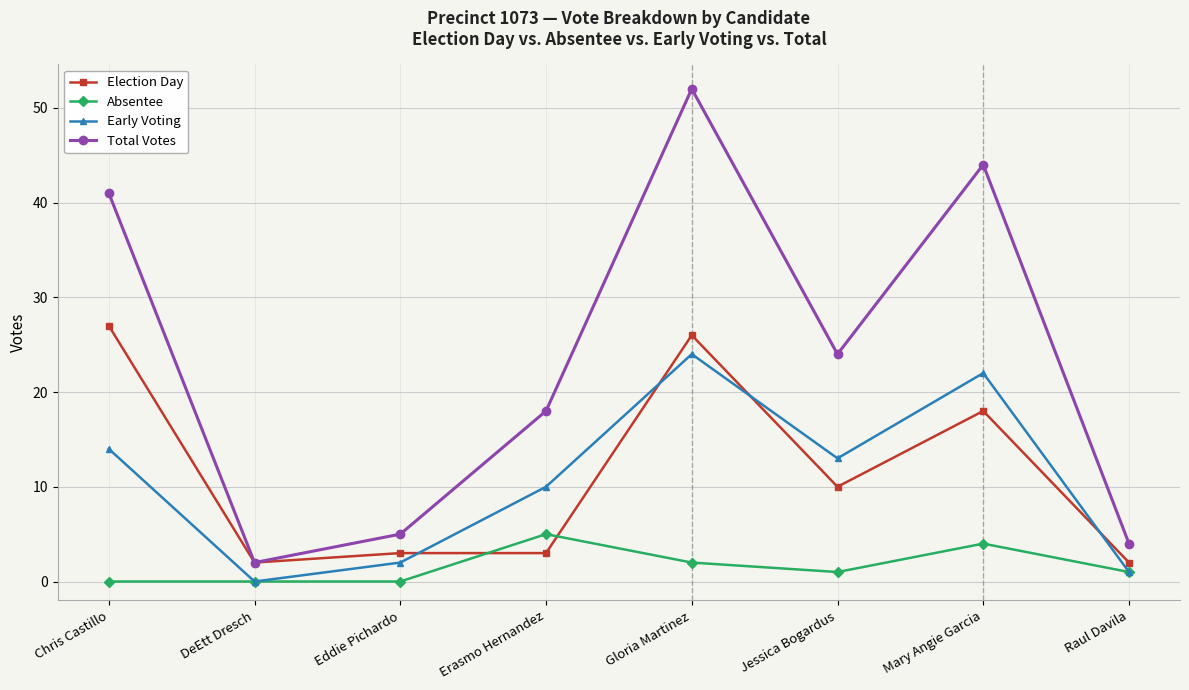

Count the number of categories in the chart.

8